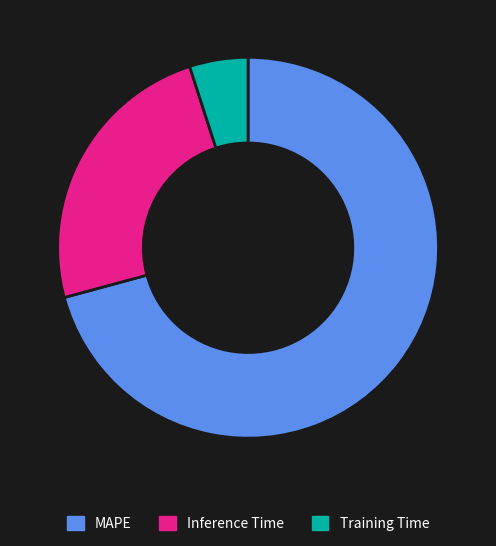

Rank the categories by value from lowest to highest.

Training Time, Inference Time, MAPE